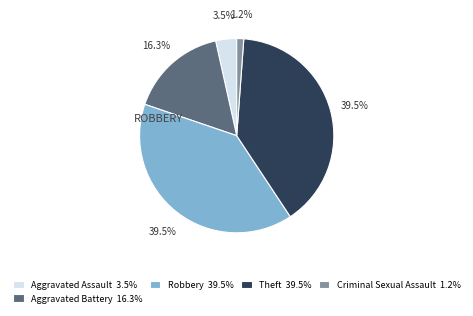

What is the smallest slice in the pie chart?

Criminal Sexual Assault 1.2%